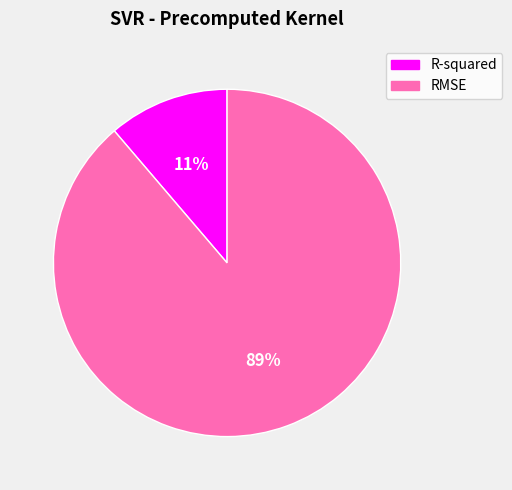

Which category accounts for the majority?

RMSE